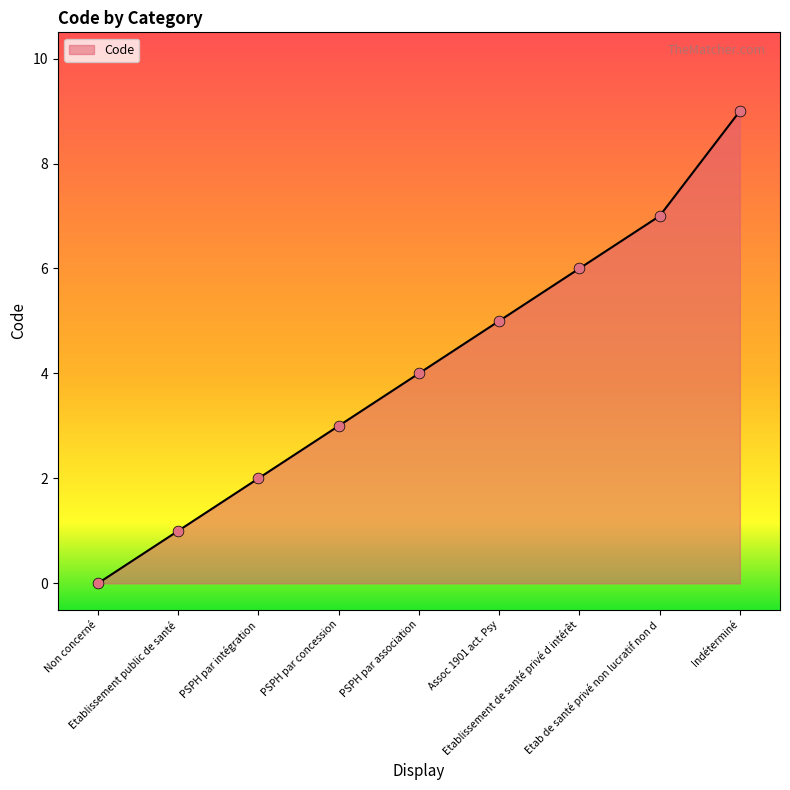

What is the maximum value shown in the chart?

9